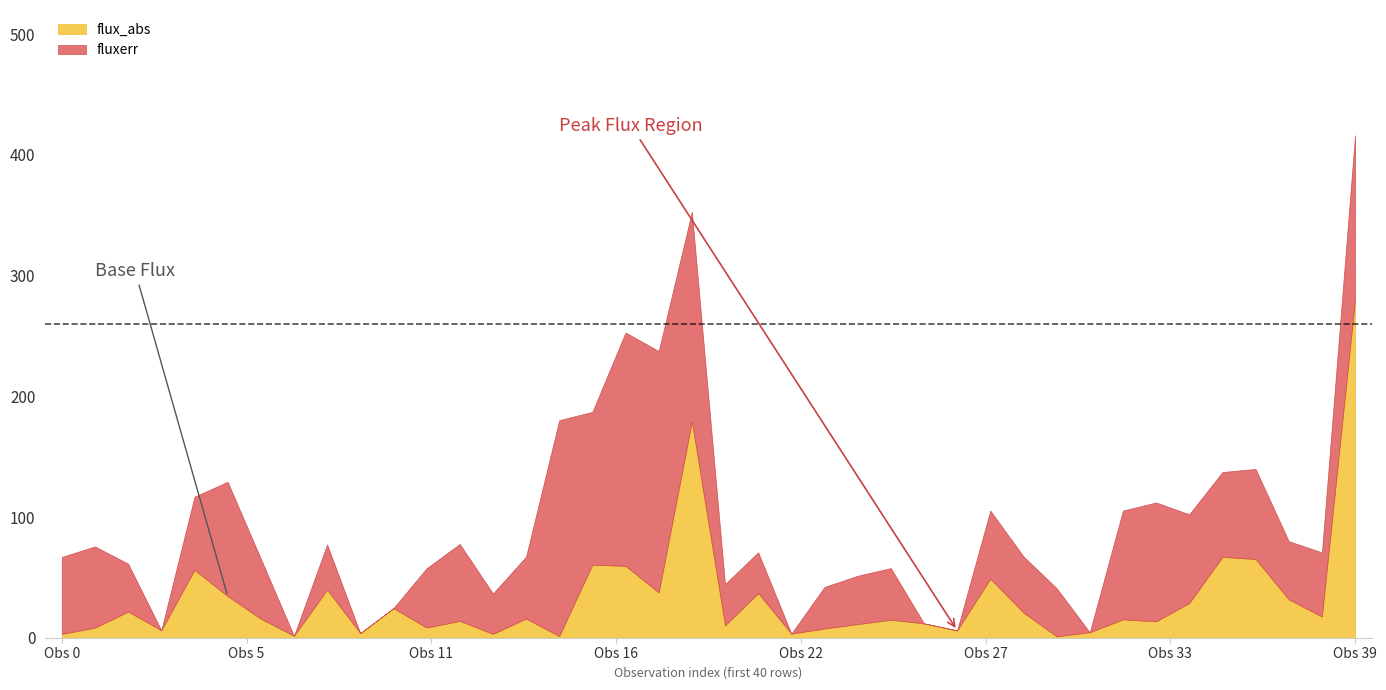

How many times do flux_abs and fluxerr cross each other?

21